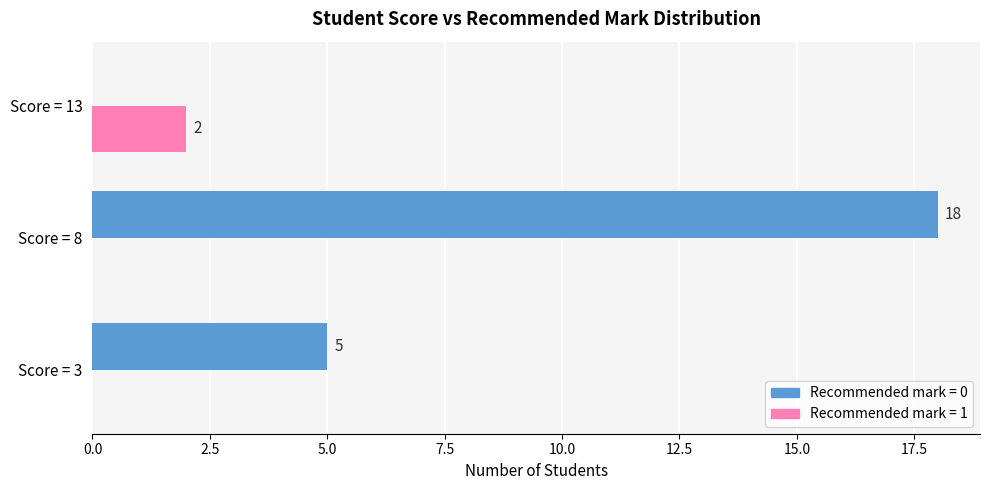

At which label does Recommended mark = 0 reach its peak?

Score = 8